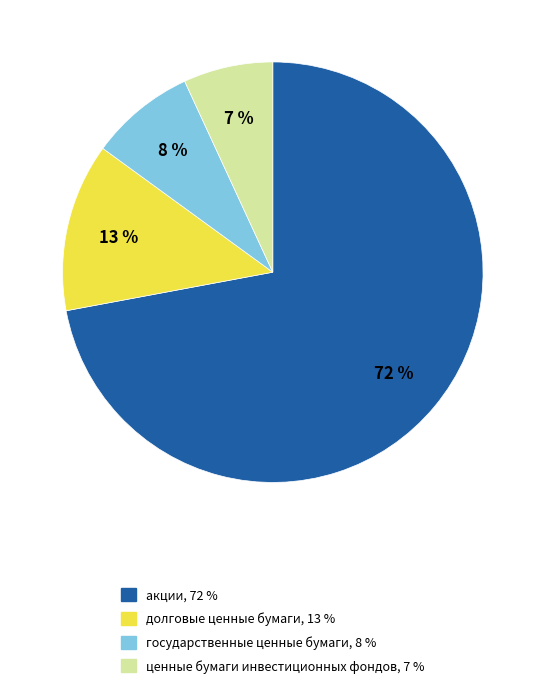

Which category has the smallest portion of the pie?

ценные бумаги инвестиционных фондов